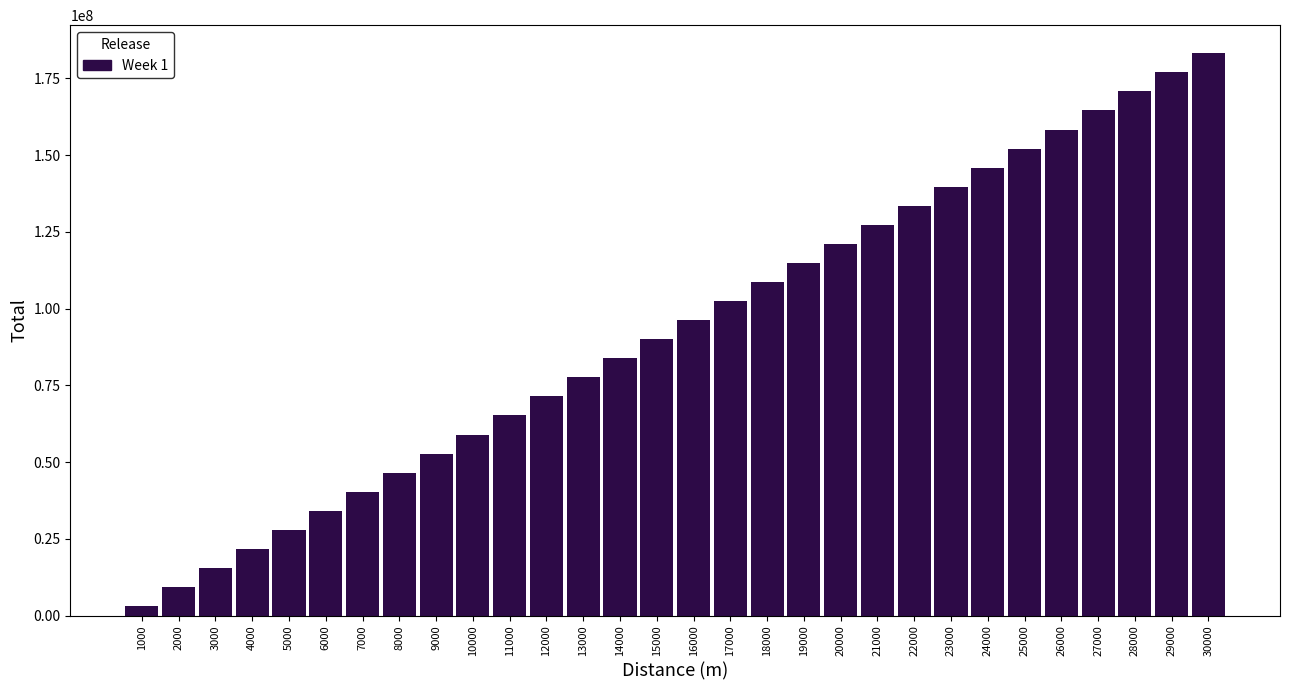

Reading right to left, list all the values displayed in this chart.

183138999.6	176930935.1	170722866.8	164514794.7	158306719.1	152098640.1	145890557.7	139682472.1	133474383.5	127266292.1	121058197.8	114850100.9	108642001.5	102433899.8	96225795.8	90017689.7	83809581.7	77601471.9	71393360.3	65185247.2	58977132.7	52769016.9	46560900.0	40352782.0	34144663.2	27936543.6	21728423.5	15520302.8	9312181.8	3104060.6